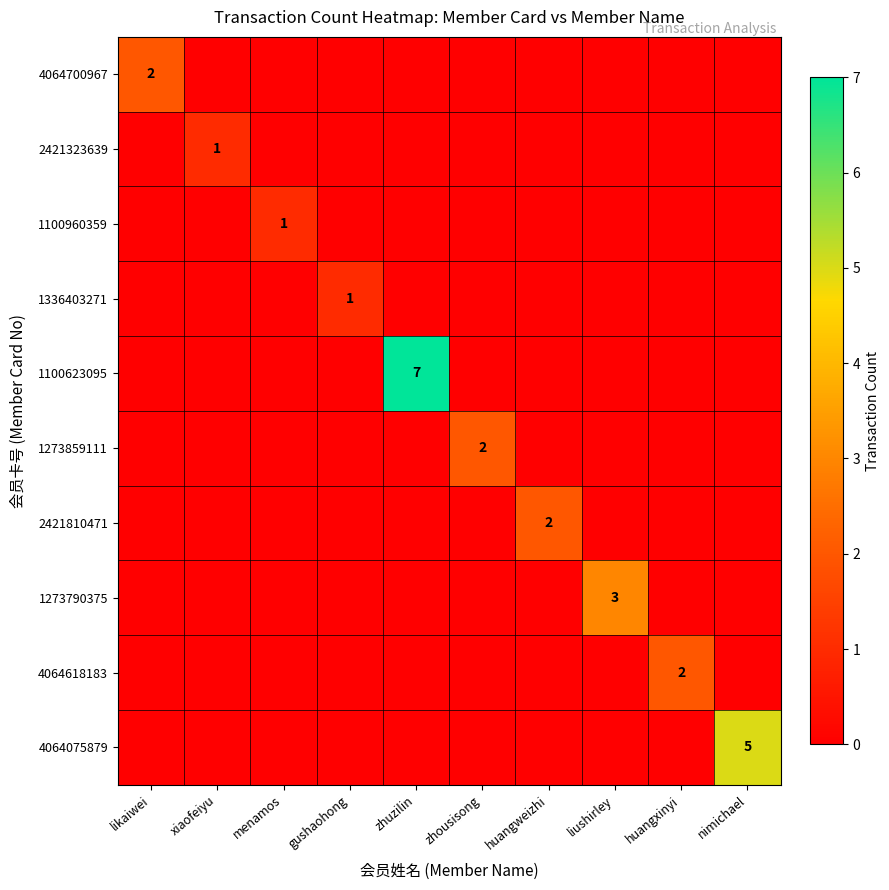

At which label does 4064700967 reach its minimum?

xiaofeiyu